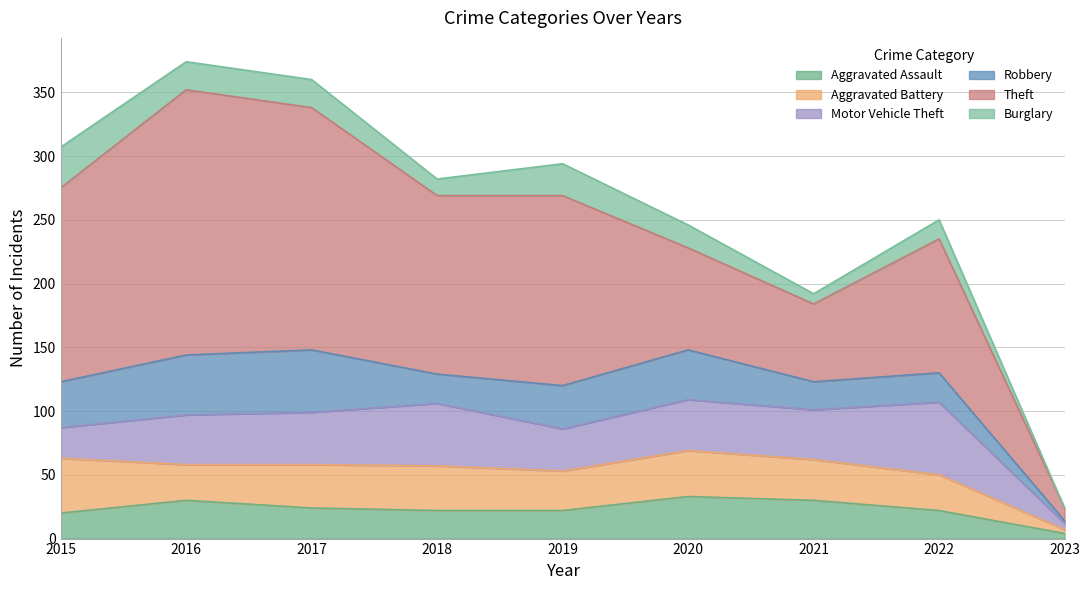

True or false: Burglary has a value of 10 at 2022.

False